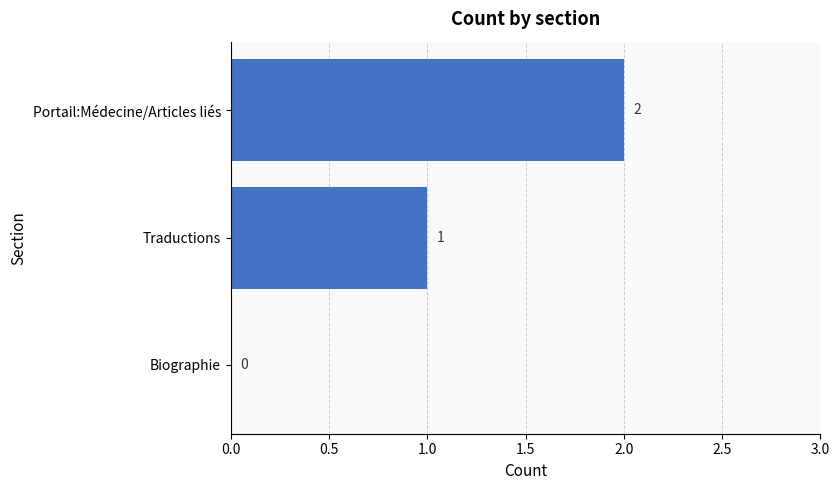

True or false: the data shows 1 at Biographie.

False